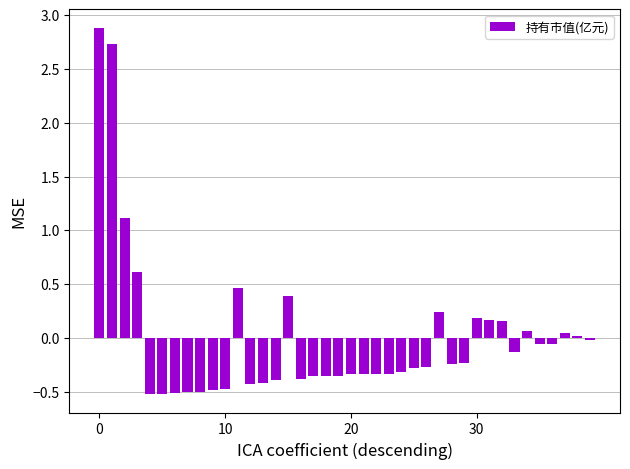

What is the maximum value shown in the chart?

2.9